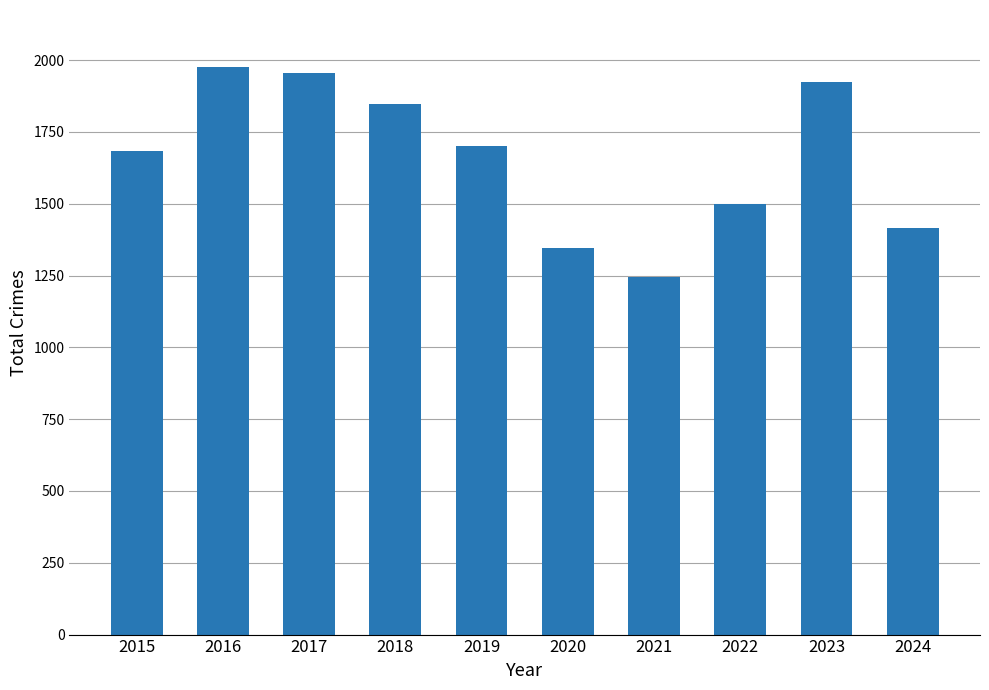

Where does the data first go above 1702?

2016